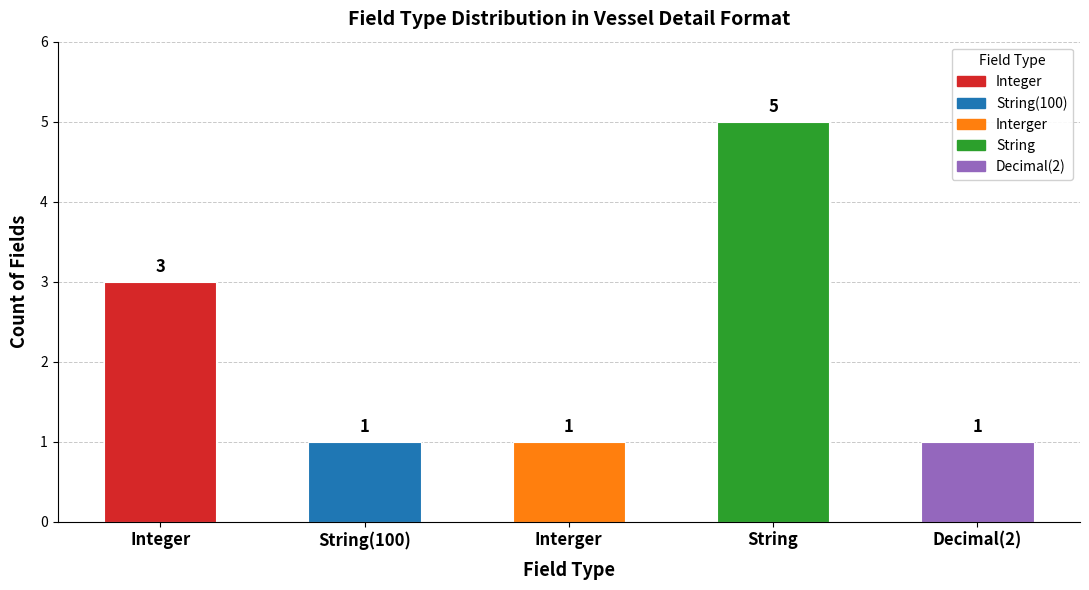

Is it true that the value at Interger is 1?

True